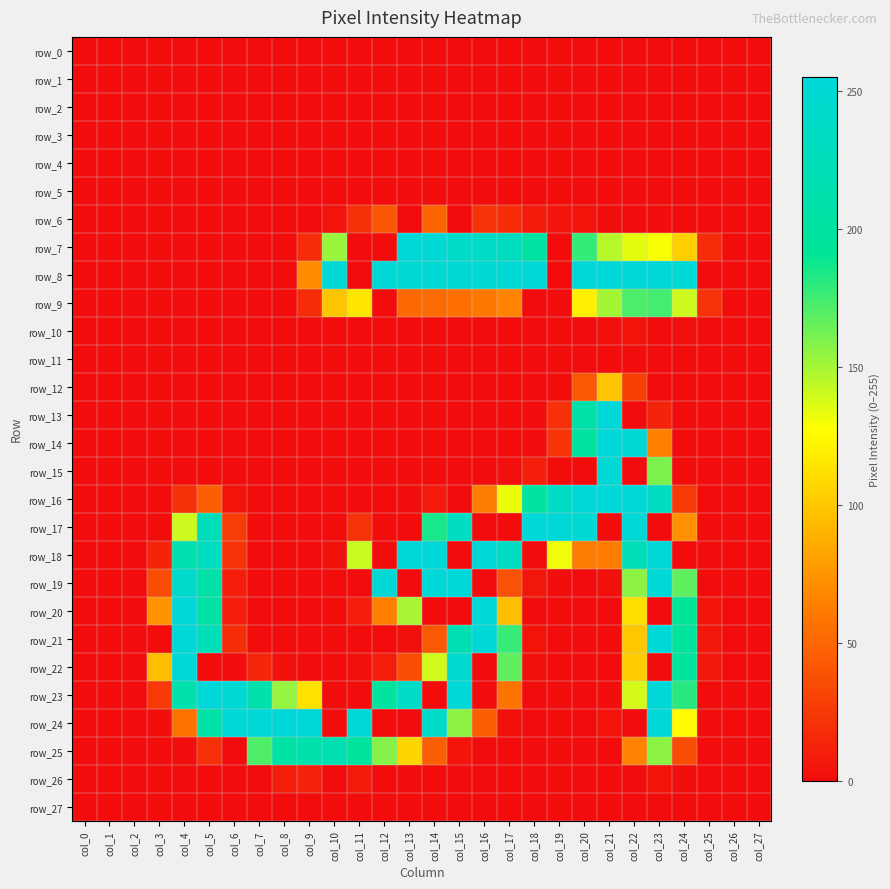

Which series has the widest spread of values?

row_7